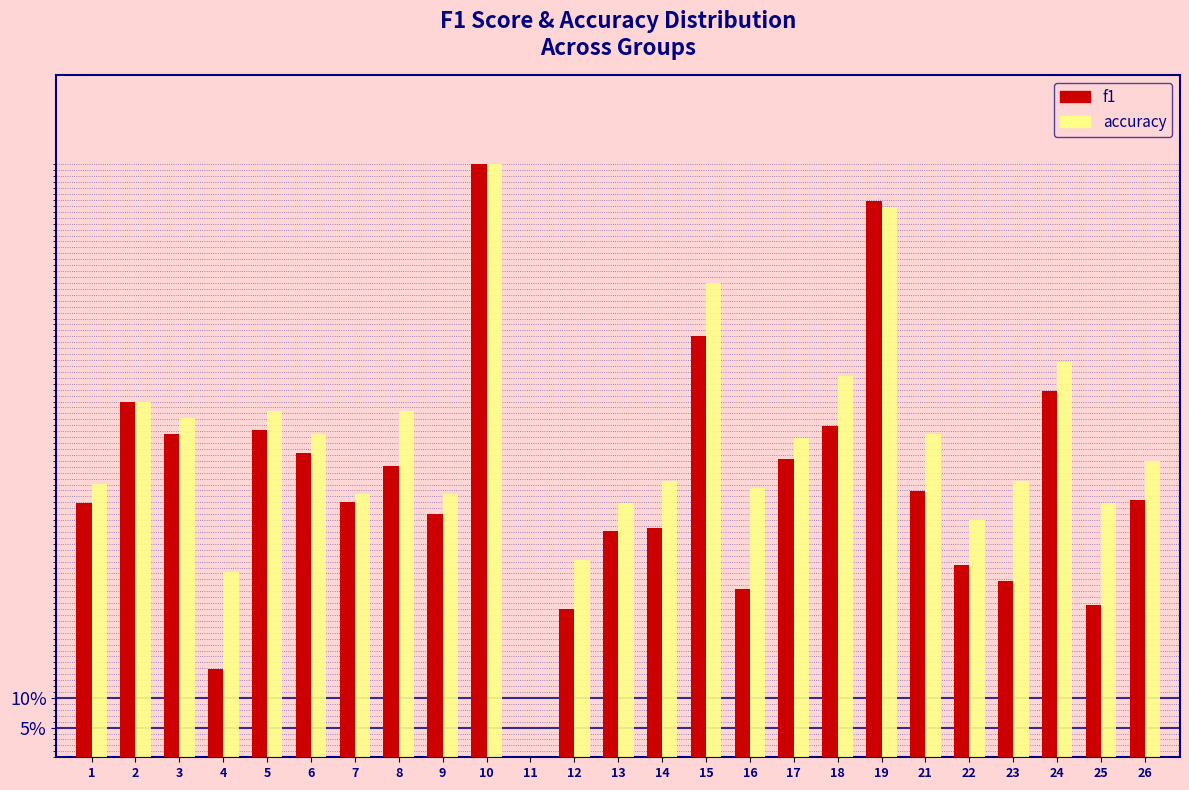

What are all the series names shown in the legend?

f1, accuracy